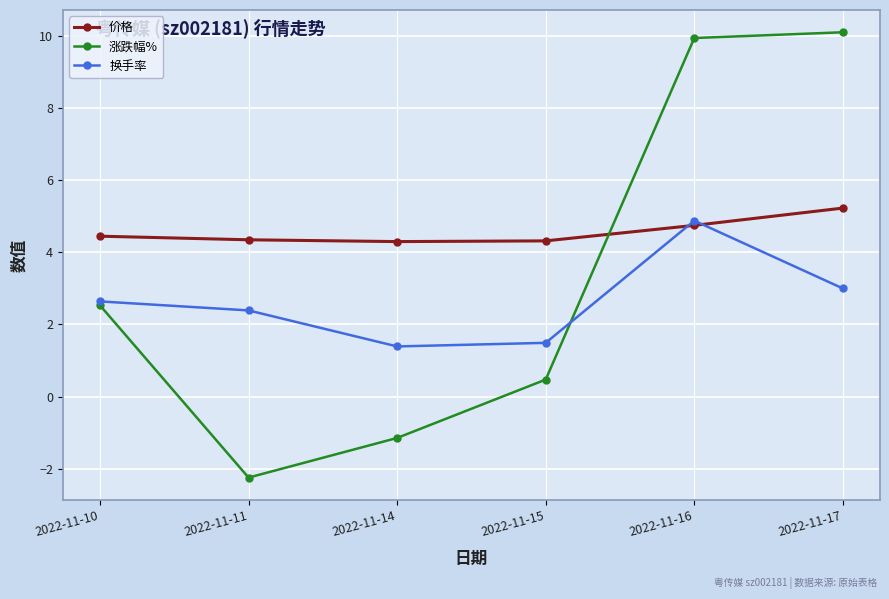

At which label does 换手率 first exceed 2?

2022-11-10